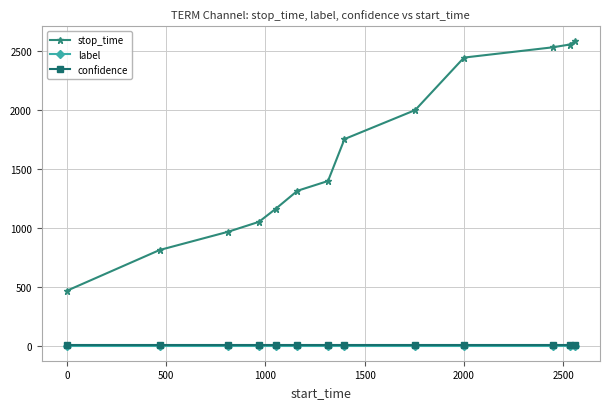

What is the minimum value for stop_time?

466.0